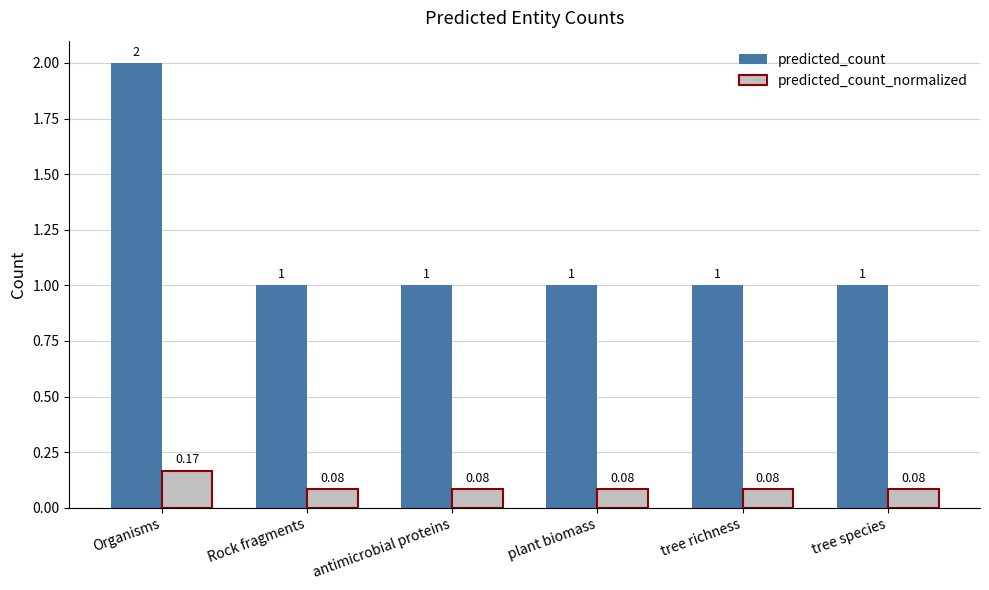

Is it true that predicted_count equals 1.8 at tree species?

False